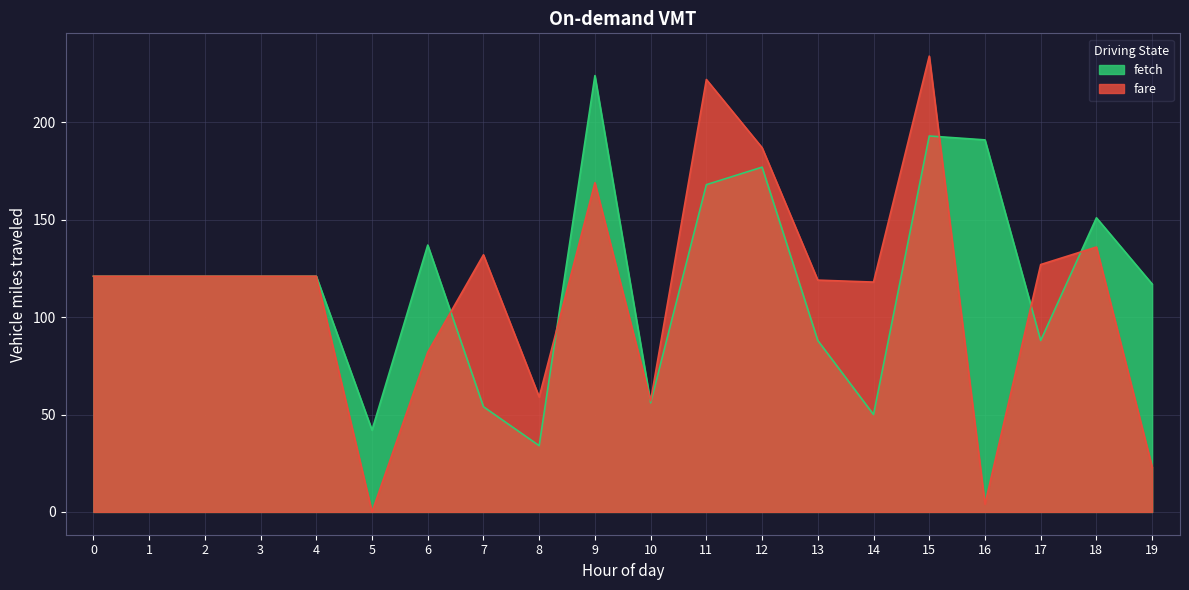

Which series has the largest range (max minus min)?

fare